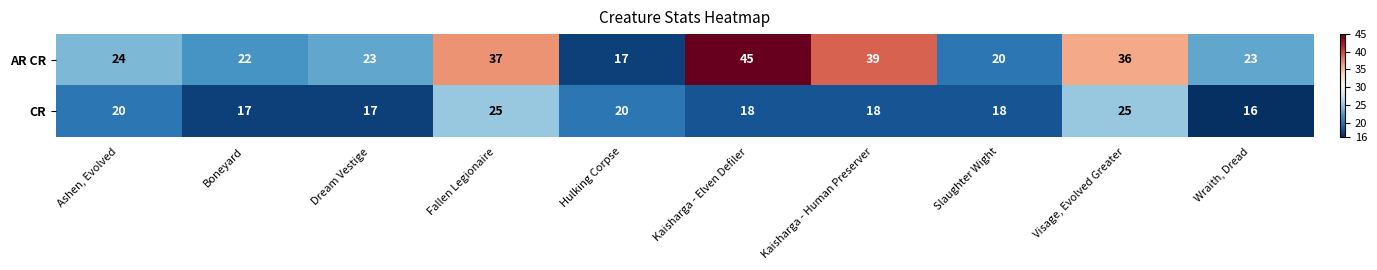

Count the number of data series in this chart.

2